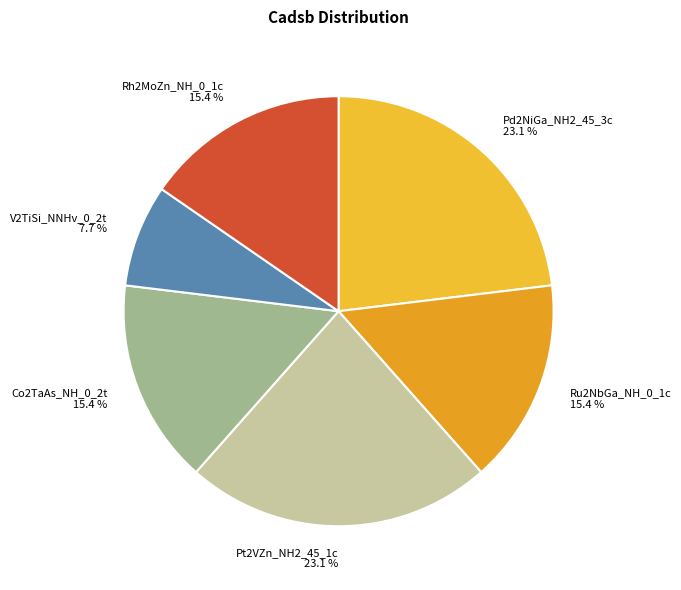

Count the number of slices in the pie.

6